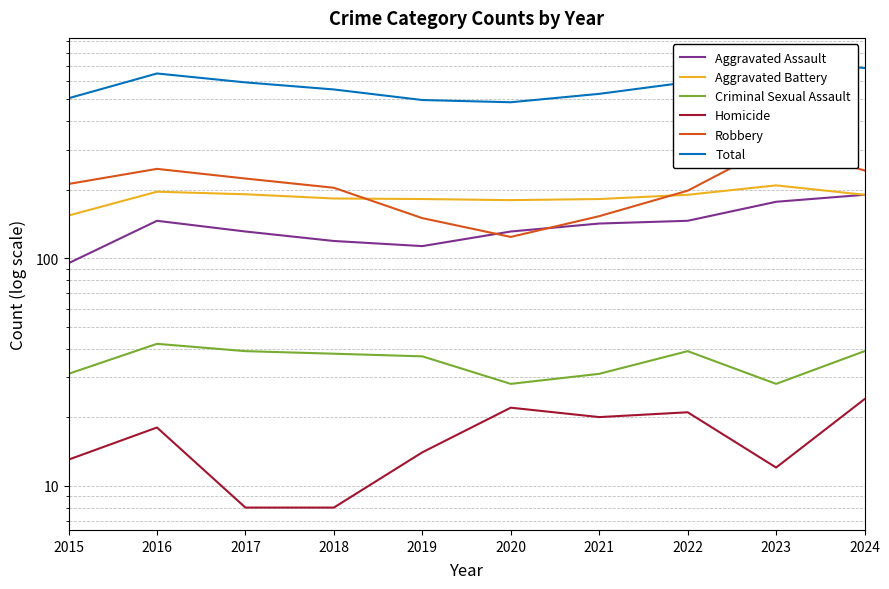

What are all the series names shown in the legend?

Aggravated Assault, Aggravated Battery, Criminal Sexual Assault, Homicide, Robbery, Total